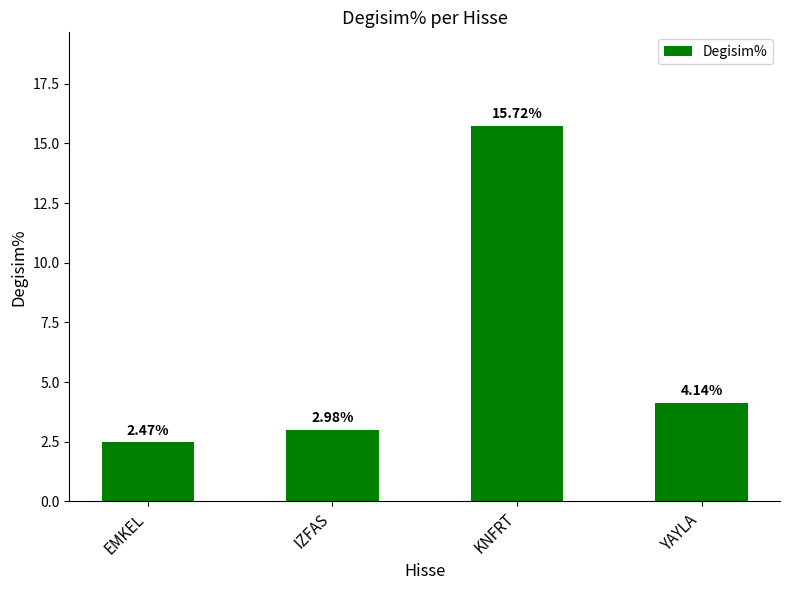

Does the chart contain stacked bars?

No